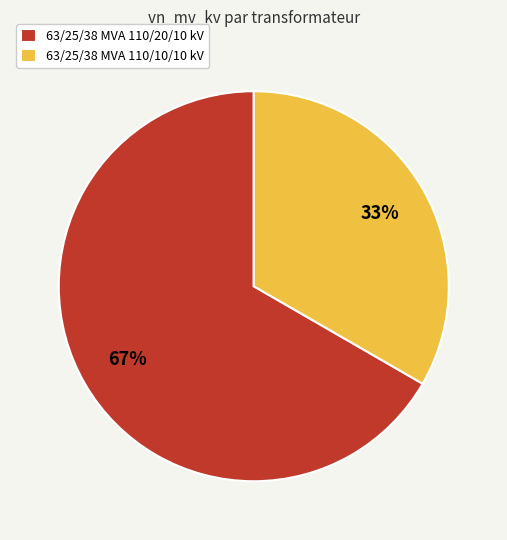

Count the number of slices in the pie.

2